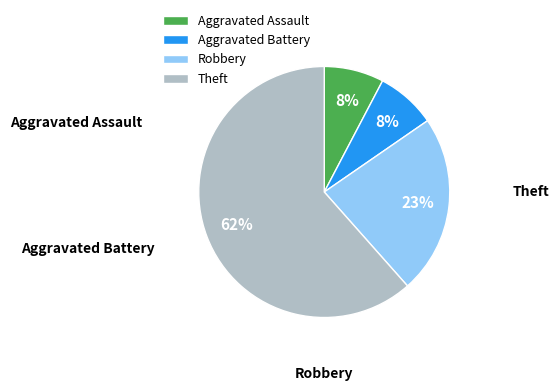

The Robbery slice represents 31% of the pie. True or false?

False